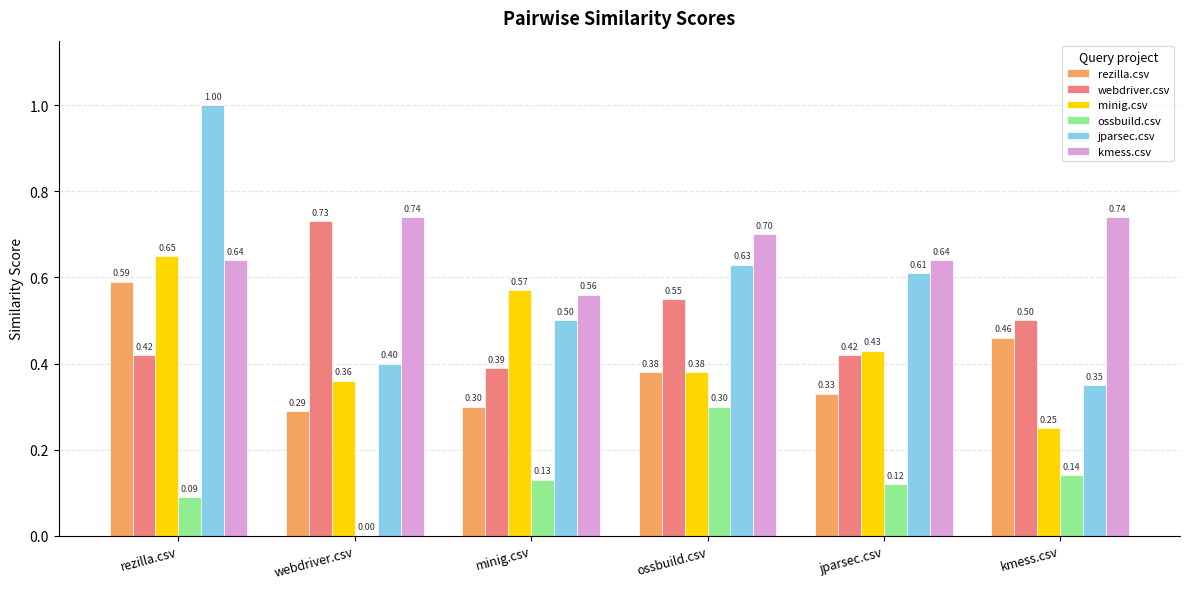

At which label is rezilla.csv closest to 0?

webdriver.csv